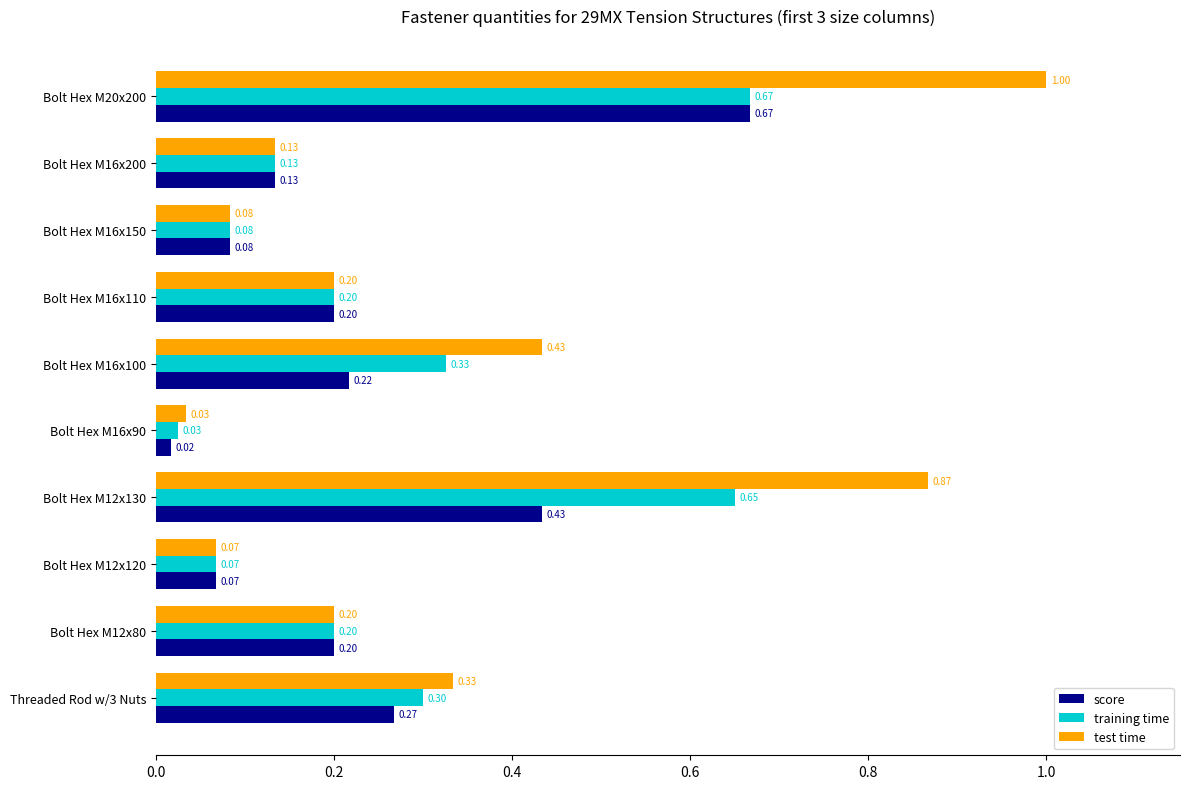

Where is test time nearest to the value 0?

Bolt Hex M16x90